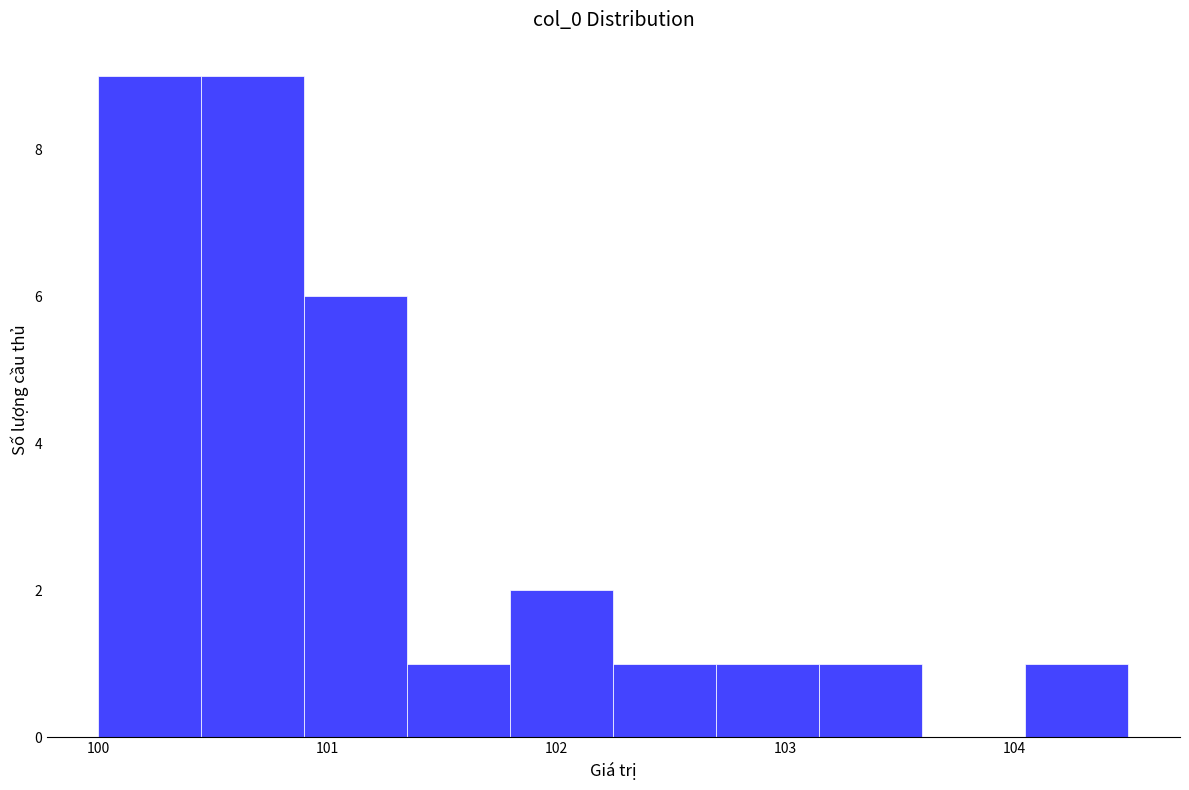

Reading left to right, transcribe this chart: for each bar, give the range it covers on the x-axis and its height. Neither the bar edges nor the heights are printed on the chart, so give them approximately, as read against the axes.

100.00 to 100.45: 9
100.45 to 100.90: 9
100.90 to 101.35: 6
101.35 to 101.80: 1
101.80 to 102.25: 2
102.25 to 102.70: 1
102.70 to 103.15: 1
103.15 to 103.60: 1
103.60 to 104.05: 0
104.05 to 104.50: 1